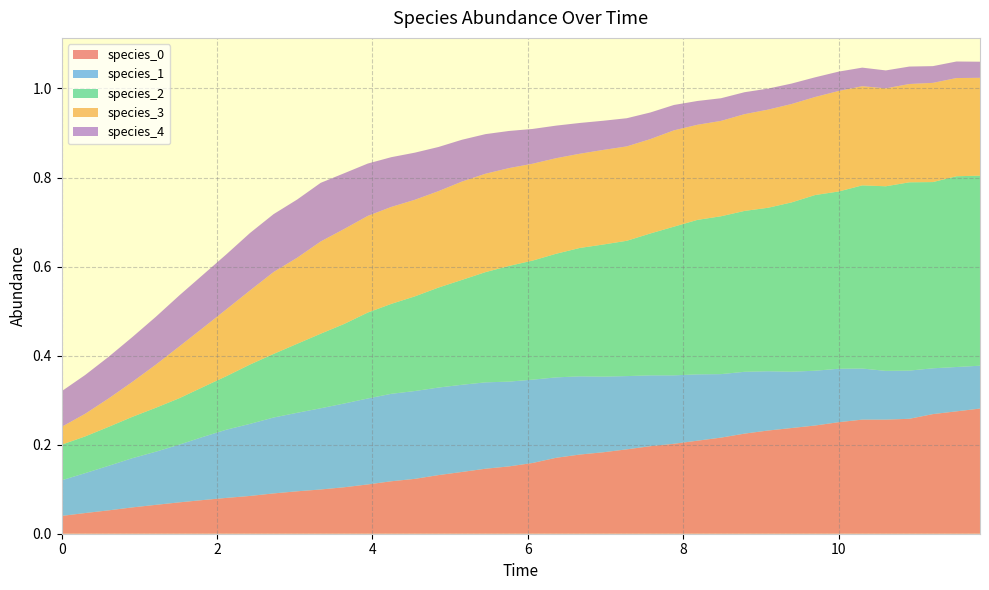

Reading right to left, what are all the values shown in this chart?

species_0: 11.818181818181818=0.3	11.515151515151516=0.3	11.212121212121213=0.3	10.90909090909091=0.3	10.606060606060606=0.3	10.303030303030303=0.3	10.0=0.3	9.696969696969697=0.2	9.393939393939394=0.2	9.090909090909092=0.2	8.787878787878789=0.2	8.484848484848484=0.2	8.181818181818182=0.2	7.878787878787879=0.2	7.575757575757576=0.2	7.272727272727273=0.2	6.96969696969697=0.2	6.666666666666667=0.2	6.363636363636364=0.2	6.0606060606060606=0.2	5.757575757575758=0.2	5.454545454545455=0.1	5.151515151515151=0.1	4.848484848484849=0.1	4.545454545454546=0.1	4.242424242424242=0.1	3.9393939393939394=0.1	3.6363636363636367=0.1	3.3333333333333335=0.1	3.0303030303030303=0.1	2.7272727272727275=0.1	2.4242424242424243=0.1	2.121212121212121=0.1	1.8181818181818183=0.1	1.5151515151515151=0.1	1.2121212121212122=0.1	0.9090909090909092=0.1	0.6060606060606061=0.1	0.30303030303030304=0.0	0.0=0.0
species_1: 11.818181818181818=0.1	11.515151515151516=0.1	11.212121212121213=0.1	10.90909090909091=0.1	10.606060606060606=0.1	10.303030303030303=0.1	10.0=0.1	9.696969696969697=0.1	9.393939393939394=0.1	9.090909090909092=0.1	8.787878787878789=0.1	8.484848484848484=0.1	8.181818181818182=0.1	7.878787878787879=0.2	7.575757575757576=0.2	7.272727272727273=0.2	6.96969696969697=0.2	6.666666666666667=0.2	6.363636363636364=0.2	6.0606060606060606=0.2	5.757575757575758=0.2	5.454545454545455=0.2	5.151515151515151=0.2	4.848484848484849=0.2	4.545454545454546=0.2	4.242424242424242=0.2	3.9393939393939394=0.2	3.6363636363636367=0.2	3.3333333333333335=0.2	3.0303030303030303=0.2	2.7272727272727275=0.2	2.4242424242424243=0.2	2.121212121212121=0.2	1.8181818181818183=0.1	1.5151515151515151=0.1	1.2121212121212122=0.1	0.9090909090909092=0.1	0.6060606060606061=0.1	0.30303030303030304=0.1	0.0=0.1
species_2: 11.818181818181818=0.4	11.515151515151516=0.4	11.212121212121213=0.4	10.90909090909091=0.4	10.606060606060606=0.4	10.303030303030303=0.4	10.0=0.4	9.696969696969697=0.4	9.393939393939394=0.4	9.090909090909092=0.4	8.787878787878789=0.4	8.484848484848484=0.4	8.181818181818182=0.3	7.878787878787879=0.3	7.575757575757576=0.3	7.272727272727273=0.3	6.96969696969697=0.3	6.666666666666667=0.3	6.363636363636364=0.3	6.0606060606060606=0.3	5.757575757575758=0.3	5.454545454545455=0.2	5.151515151515151=0.2	4.848484848484849=0.2	4.545454545454546=0.2	4.242424242424242=0.2	3.9393939393939394=0.2	3.6363636363636367=0.2	3.3333333333333335=0.2	3.0303030303030303=0.2	2.7272727272727275=0.1	2.4242424242424243=0.1	2.121212121212121=0.1	1.8181818181818183=0.1	1.5151515151515151=0.1	1.2121212121212122=0.1	0.9090909090909092=0.1	0.6060606060606061=0.1	0.30303030303030304=0.1	0.0=0.1
species_3: 11.818181818181818=0.2	11.515151515151516=0.2	11.212121212121213=0.2	10.90909090909091=0.2	10.606060606060606=0.2	10.303030303030303=0.2	10.0=0.2	9.696969696969697=0.2	9.393939393939394=0.2	9.090909090909092=0.2	8.787878787878789=0.2	8.484848484848484=0.2	8.181818181818182=0.2	7.878787878787879=0.2	7.575757575757576=0.2	7.272727272727273=0.2	6.96969696969697=0.2	6.666666666666667=0.2	6.363636363636364=0.2	6.0606060606060606=0.2	5.757575757575758=0.2	5.454545454545455=0.2	5.151515151515151=0.2	4.848484848484849=0.2	4.545454545454546=0.2	4.242424242424242=0.2	3.9393939393939394=0.2	3.6363636363636367=0.2	3.3333333333333335=0.2	3.0303030303030303=0.2	2.7272727272727275=0.2	2.4242424242424243=0.2	2.121212121212121=0.2	1.8181818181818183=0.1	1.5151515151515151=0.1	1.2121212121212122=0.1	0.9090909090909092=0.1	0.6060606060606061=0.1	0.30303030303030304=0.1	0.0=0.0
species_4: 11.818181818181818=0.0	11.515151515151516=0.0	11.212121212121213=0.0	10.90909090909091=0.0	10.606060606060606=0.0	10.303030303030303=0.0	10.0=0.0	9.696969696969697=0.0	9.393939393939394=0.0	9.090909090909092=0.0	8.787878787878789=0.0	8.484848484848484=0.1	8.181818181818182=0.1	7.878787878787879=0.1	7.575757575757576=0.1	7.272727272727273=0.1	6.96969696969697=0.1	6.666666666666667=0.1	6.363636363636364=0.1	6.0606060606060606=0.1	5.757575757575758=0.1	5.454545454545455=0.1	5.151515151515151=0.1	4.848484848484849=0.1	4.545454545454546=0.1	4.242424242424242=0.1	3.9393939393939394=0.1	3.6363636363636367=0.1	3.3333333333333335=0.1	3.0303030303030303=0.1	2.7272727272727275=0.1	2.4242424242424243=0.1	2.121212121212121=0.1	1.8181818181818183=0.1	1.5151515151515151=0.1	1.2121212121212122=0.1	0.9090909090909092=0.1	0.6060606060606061=0.1	0.30303030303030304=0.1	0.0=0.1